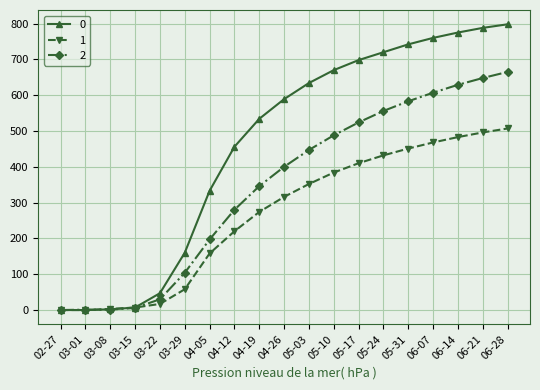

List the series in order of their overall mean, lowest first.

1, 2, 0